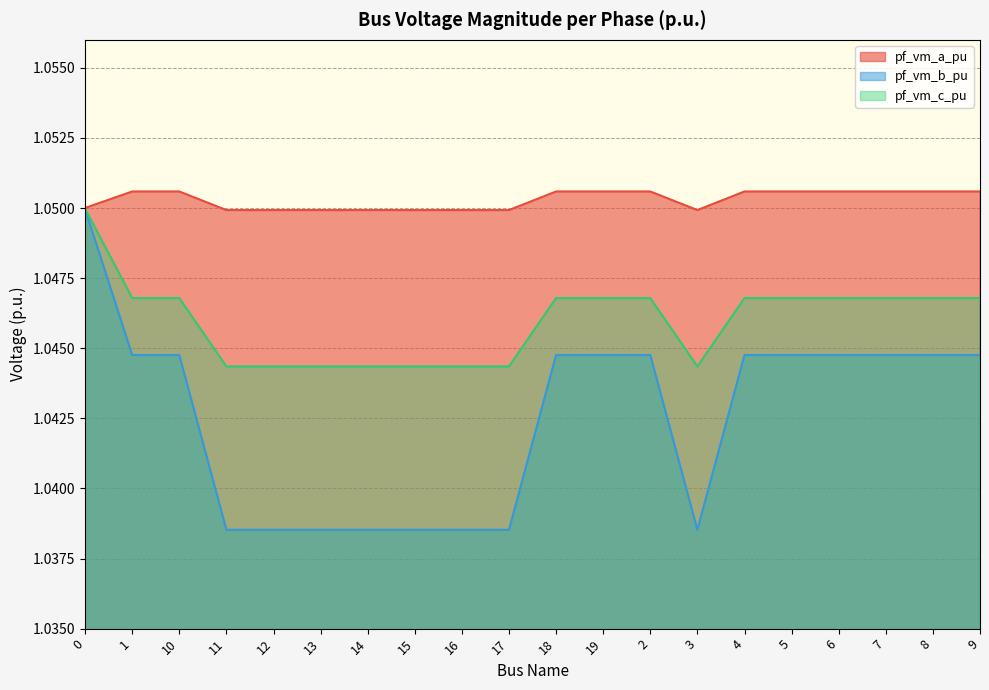

True or false: pf_vm_a_pu has more than 2 interior local peaks.

False